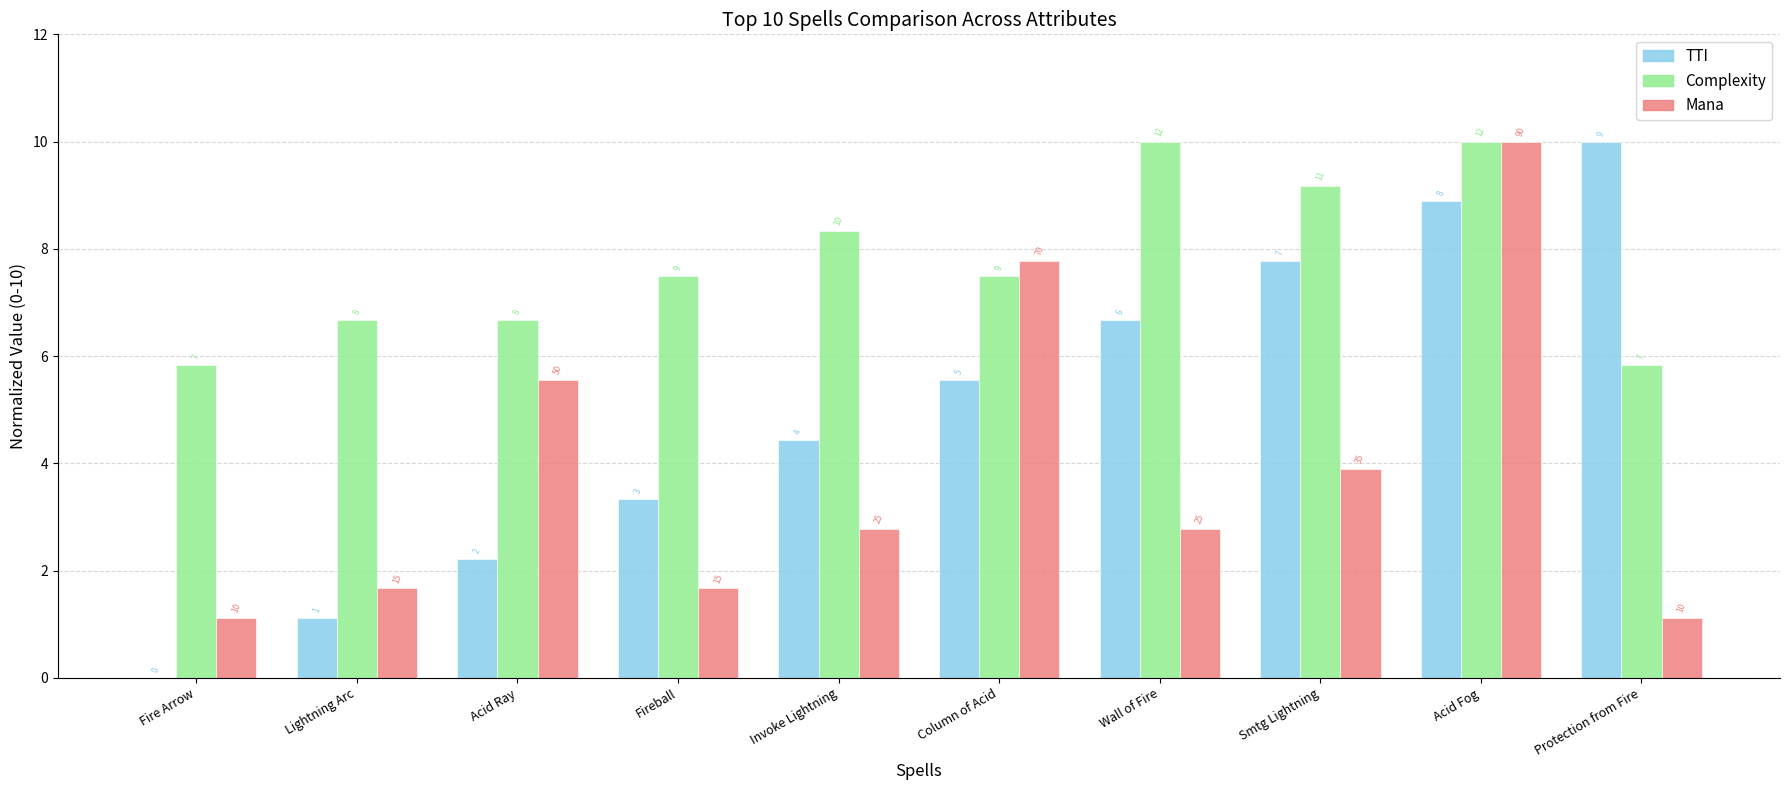

Does the chart contain stacked bars?

No